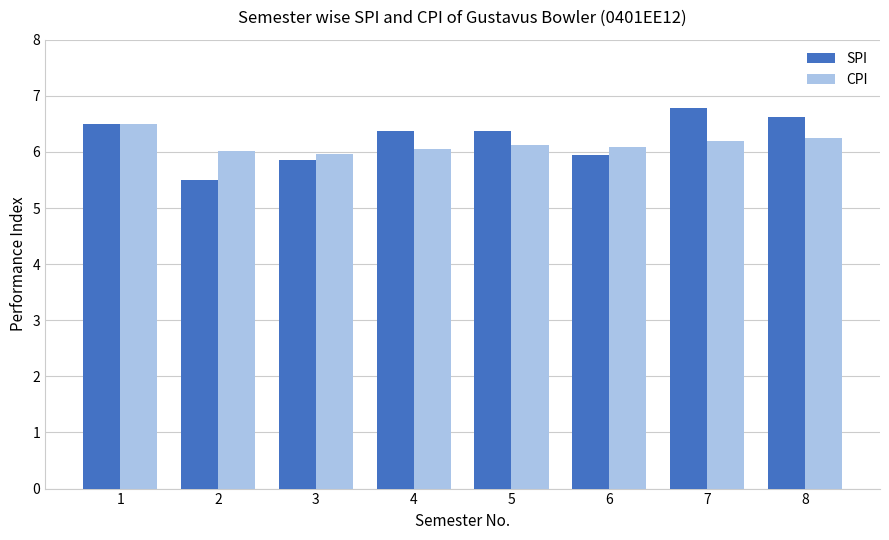

At 8, list the series in order from smallest to largest.

CPI, SPI